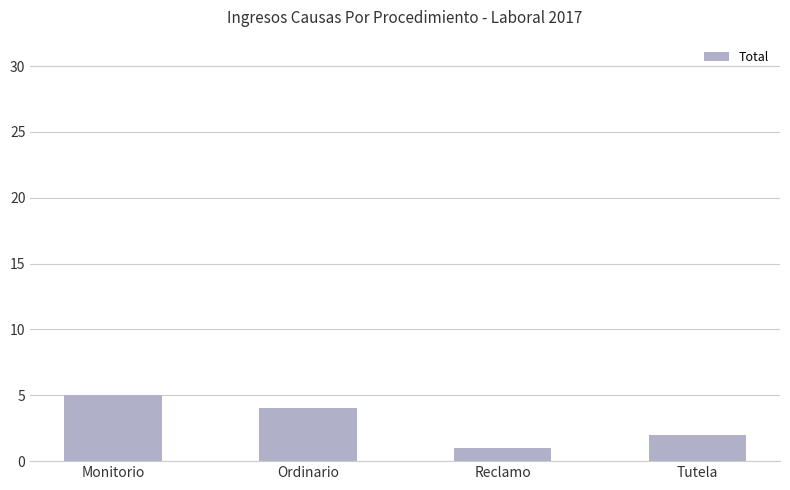

Is it true that the value at Reclamo is 1?

True